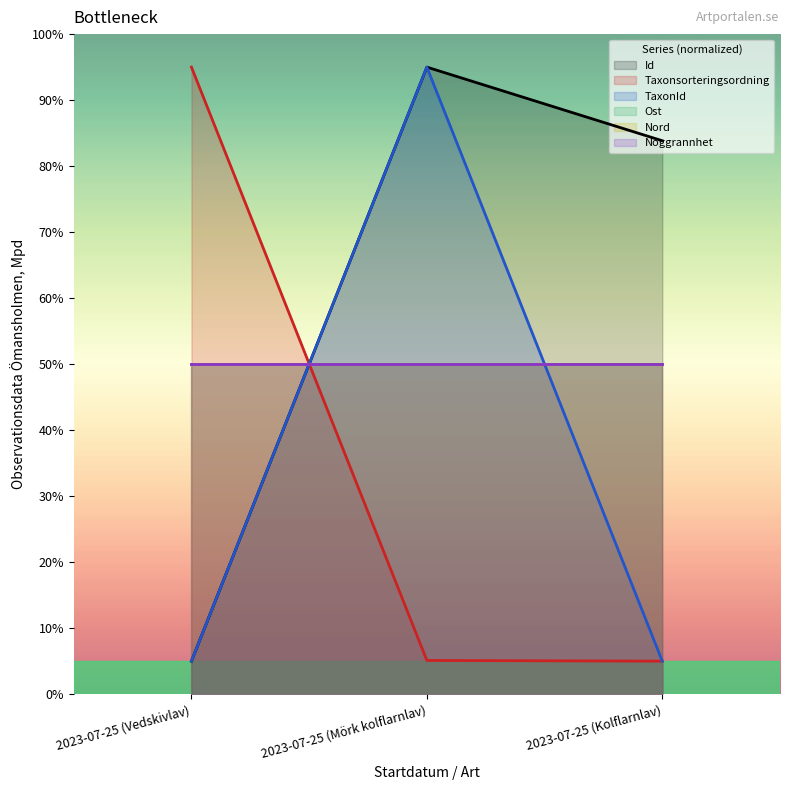

Rank the categories by Taxonsorteringsordning value from lowest to highest.

2023-07-25 (Kolflarnlav), 2023-07-25 (Mörk kolflarnlav), 2023-07-25 (Vedskivlav)